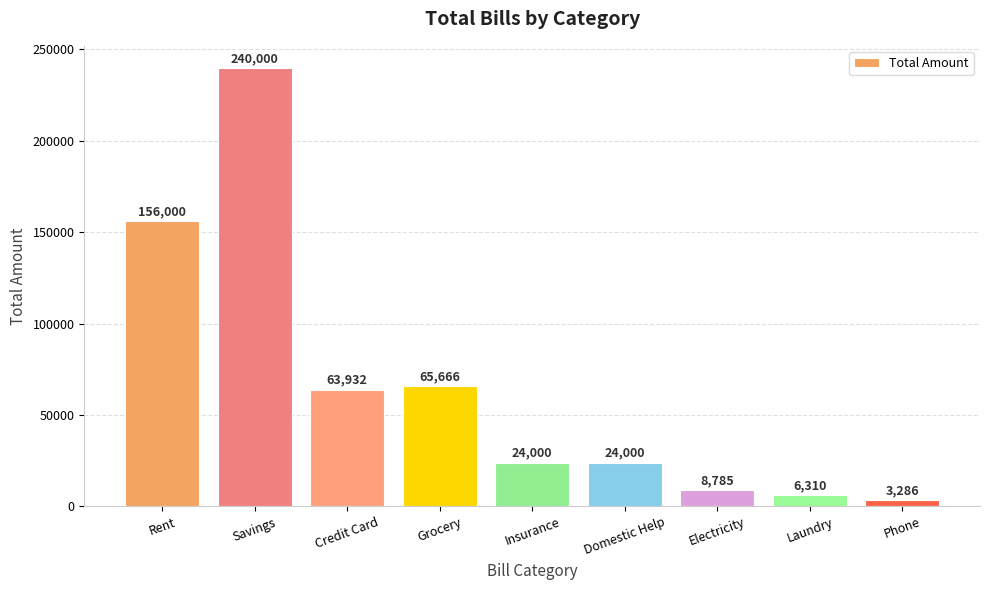

Reading left to right, extract all data points from this chart.

156000	240000	63932	65666	24000	24000	8785	6310	3286